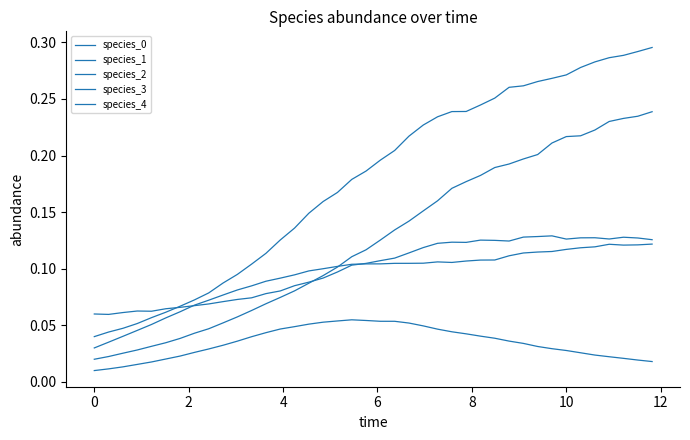

True or false: species_4 and species_1 cross at least once.

False